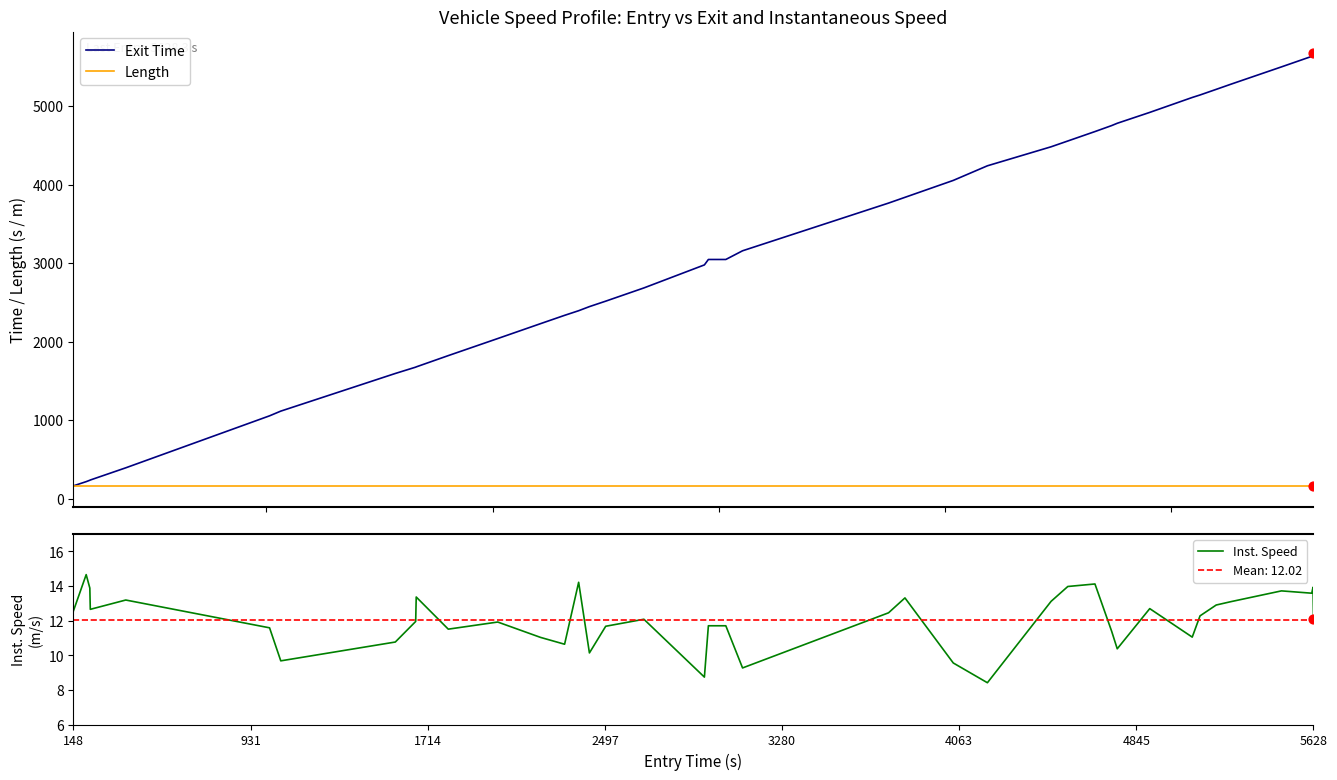

What is the lowest value of the Exit Time series?

161.5